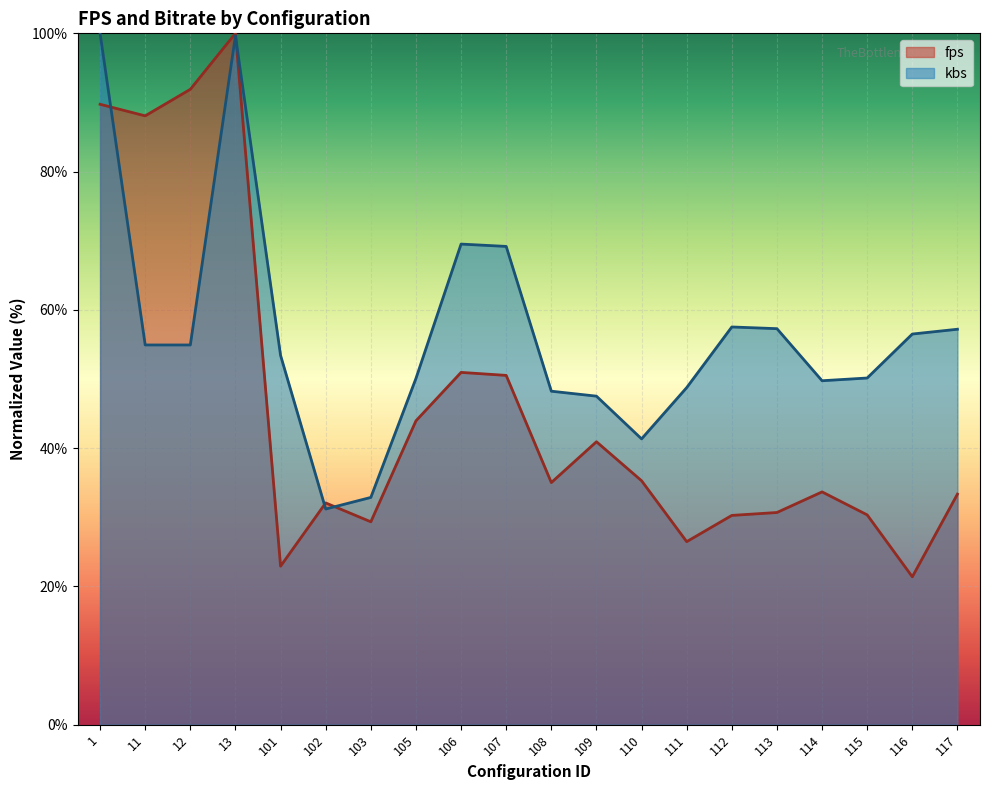

What is the average value of the kbs series?

56.5